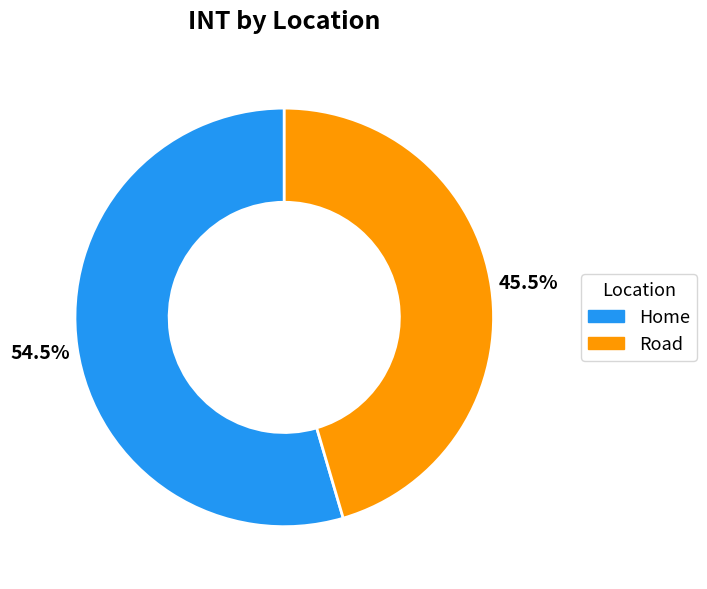

Which category has the biggest portion of the pie?

Home